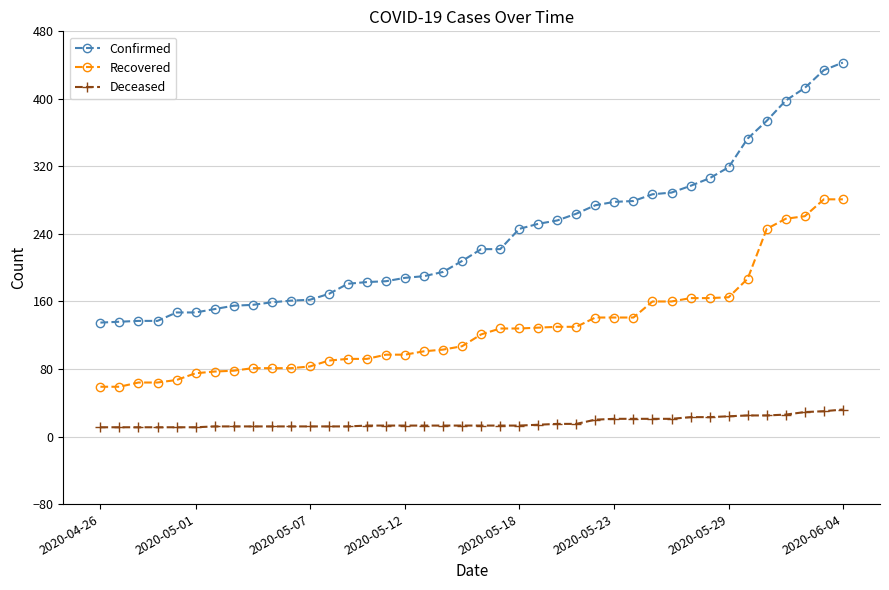

What is the difference between the maximum and minimum values in the Deceased series?

21